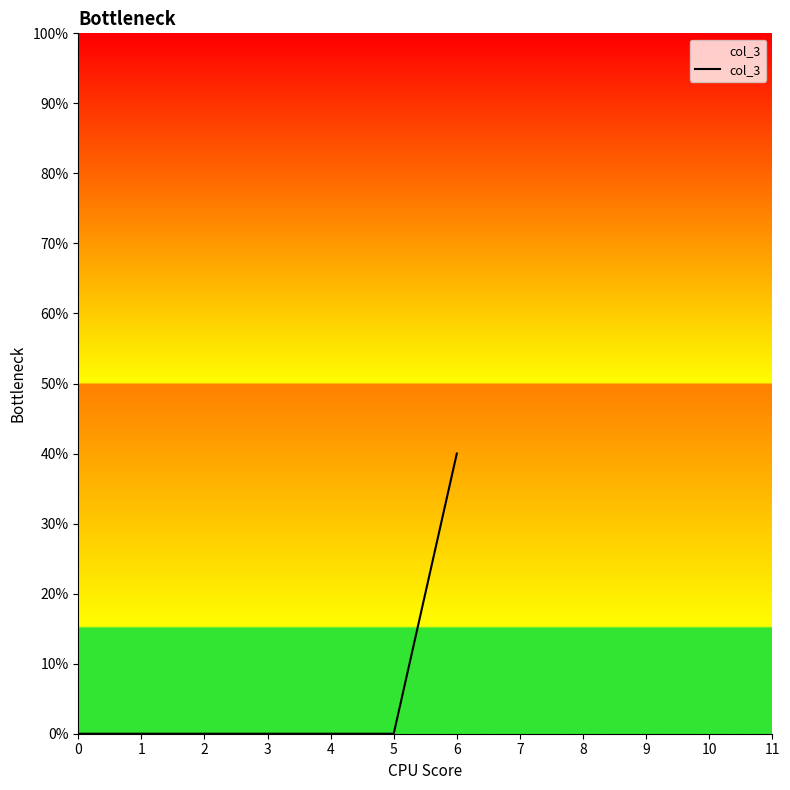

How many lines are shown in the chart?

1